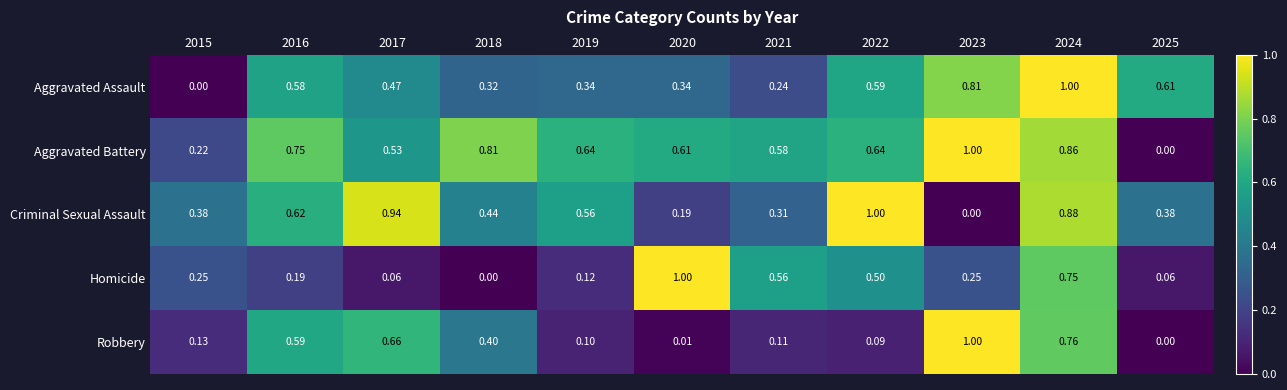

Between 2019 and 2022, which series saw the biggest shift?

Criminal Sexual Assault